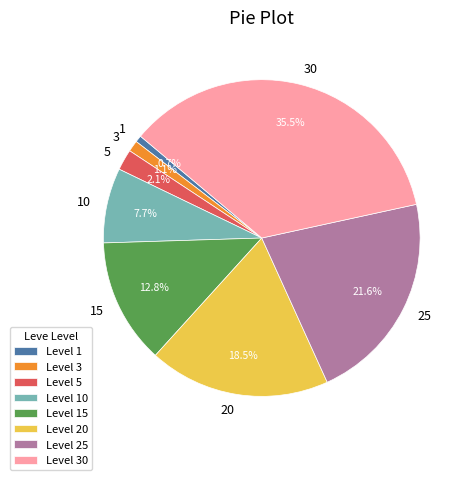

Which slice is the largest?

Level 30